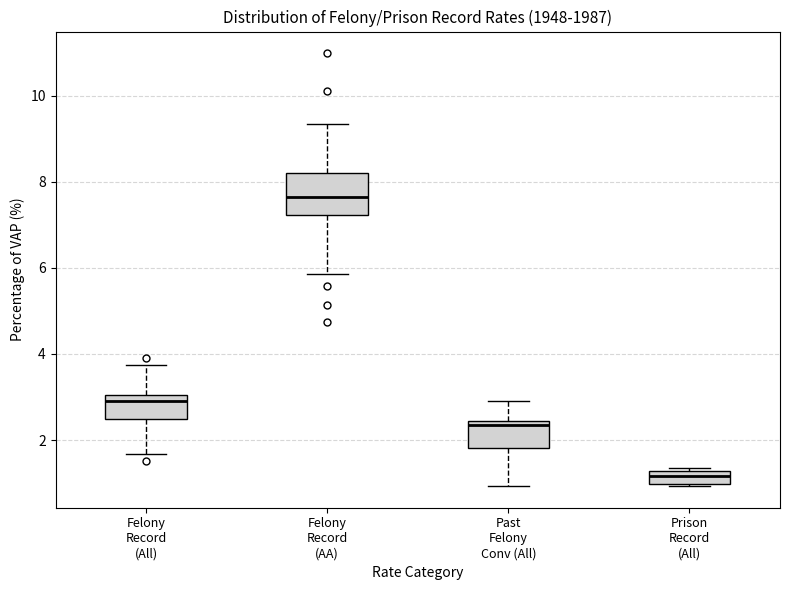

Comparing the boxes themselves (not the whiskers), which one is the tallest?

Felony Record (AA)